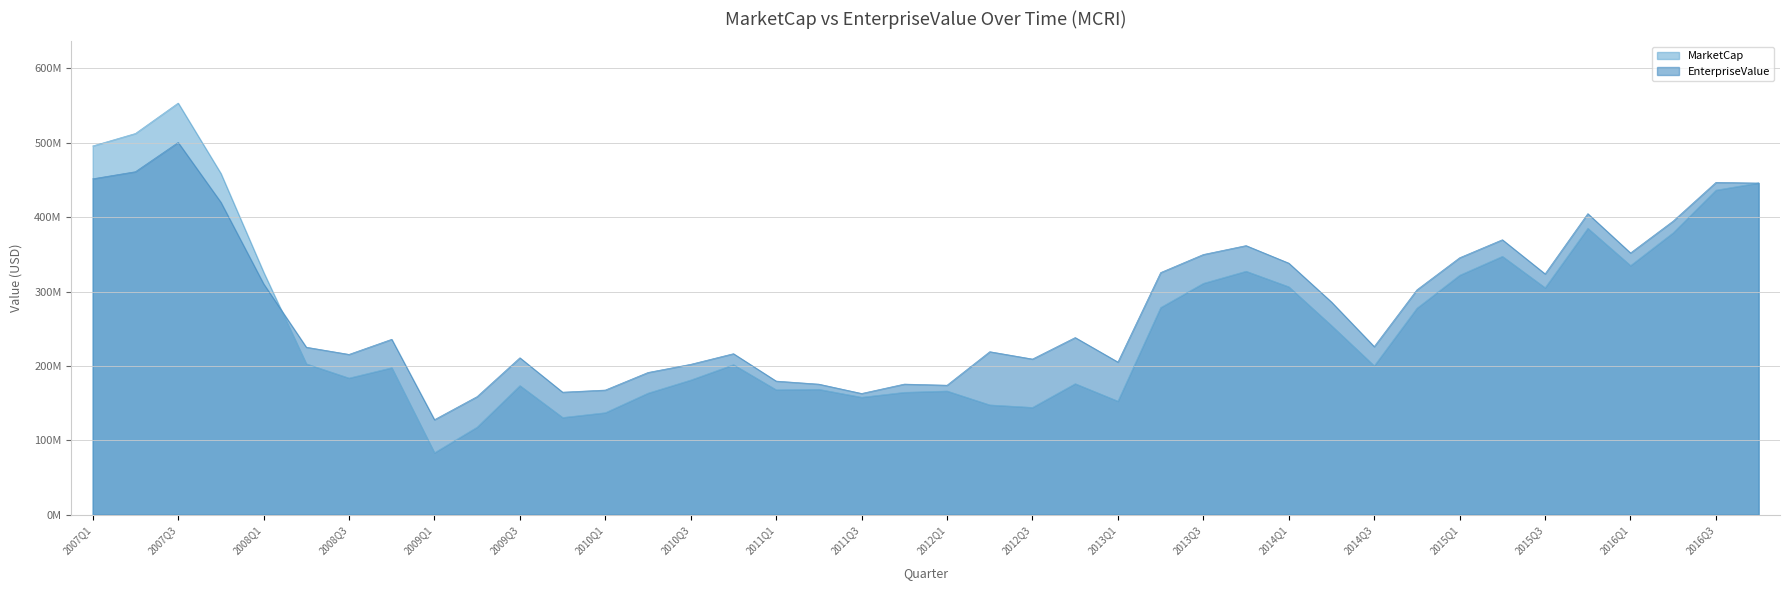

List the series in order of their overall mean, lowest first.

MarketCap, EnterpriseValue